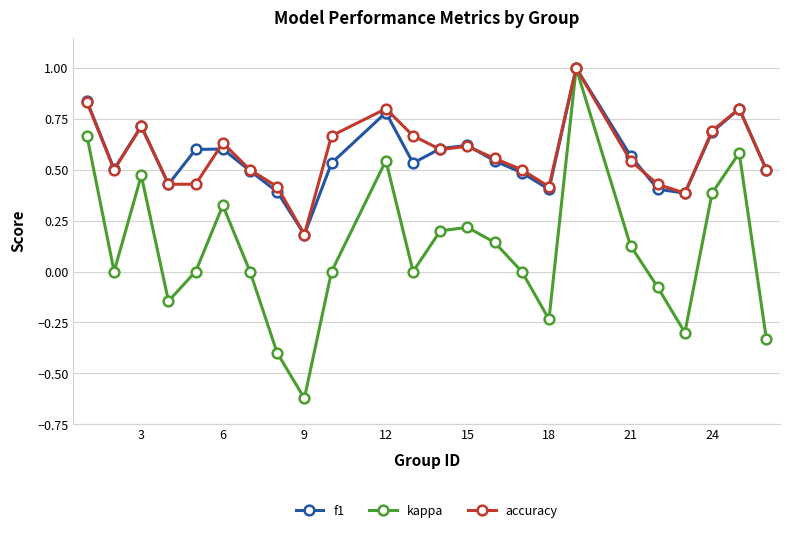

What are all the series names shown in the legend?

f1, kappa, accuracy